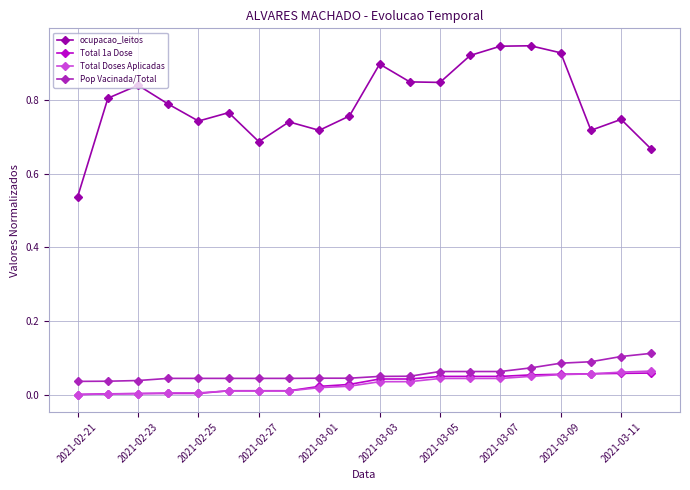

Which series has the largest total across all categories?

ocupacao_leitos